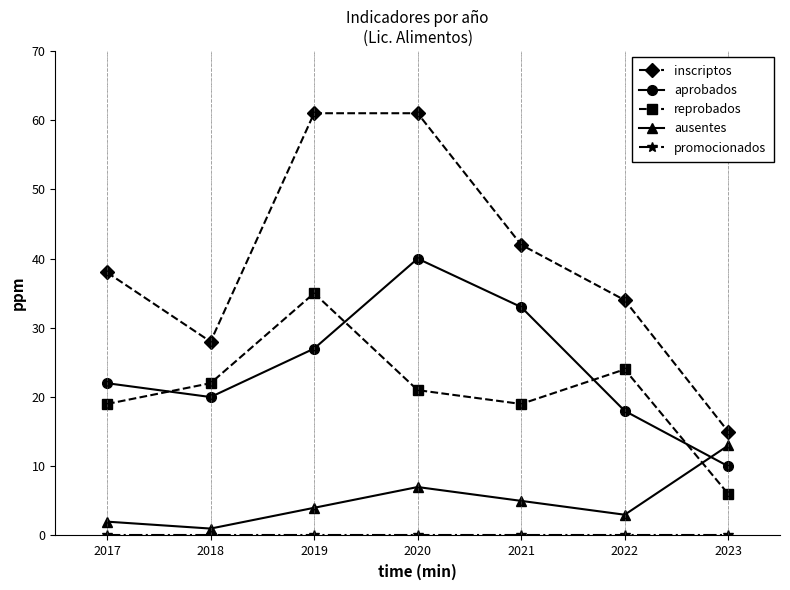

Rank the categories by aprobados value from highest to lowest.

2020, 2021, 2019, 2017, 2018, 2022, 2023